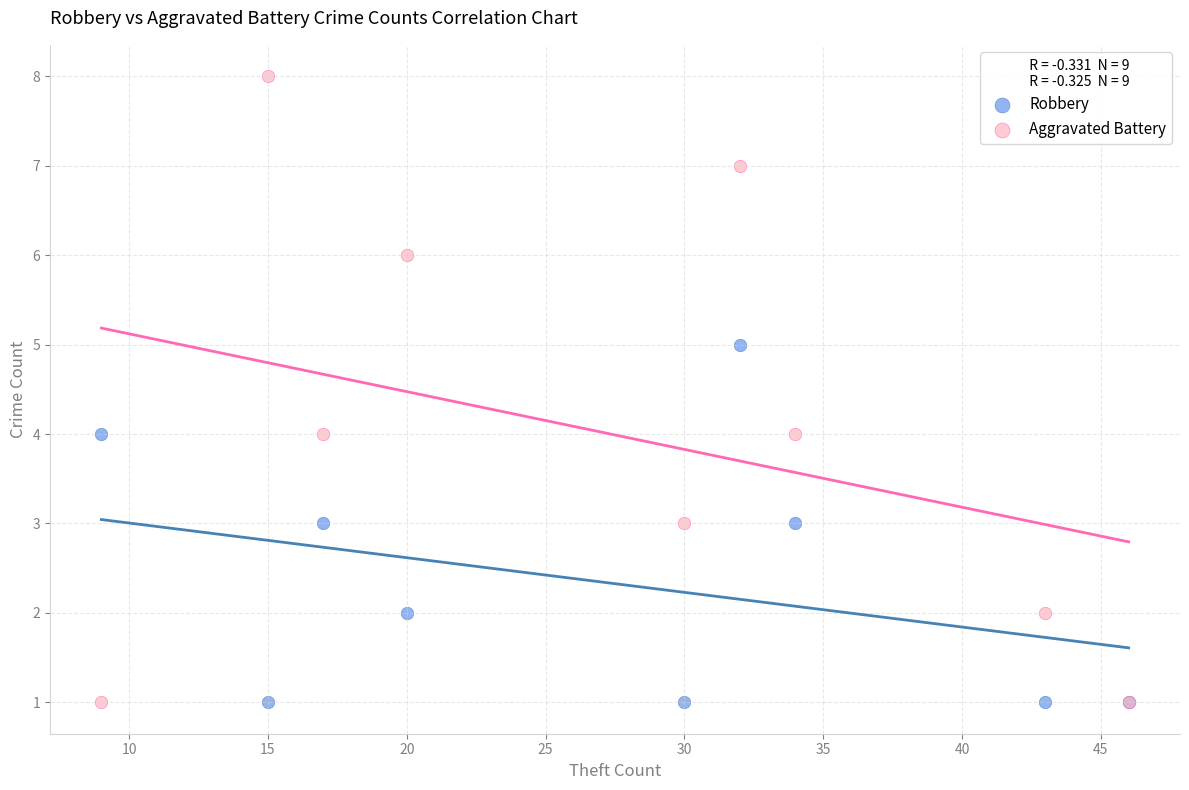

What are all the series names shown in the legend?

Robbery, Aggravated Battery